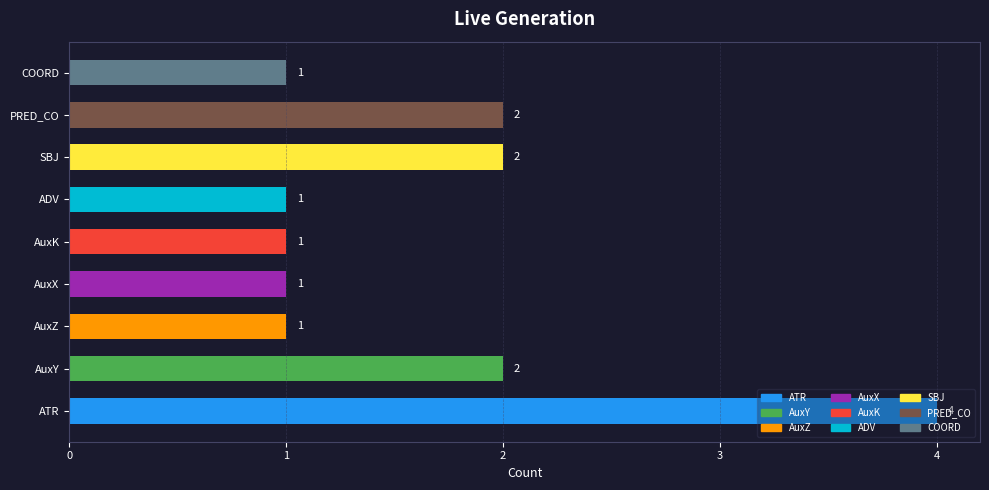

What is the smallest value displayed?

1